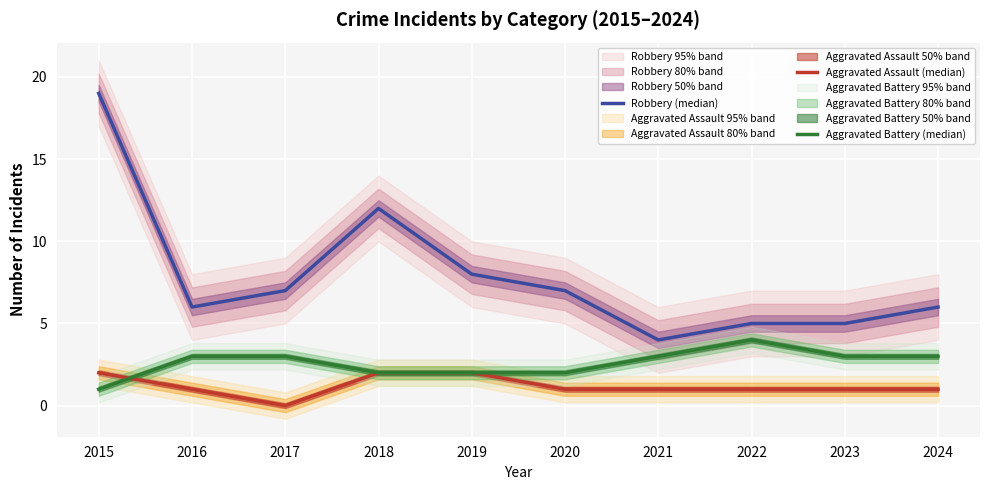

What is the sum of the Aggravated Assault (median) values at 2019 and 2023?

3